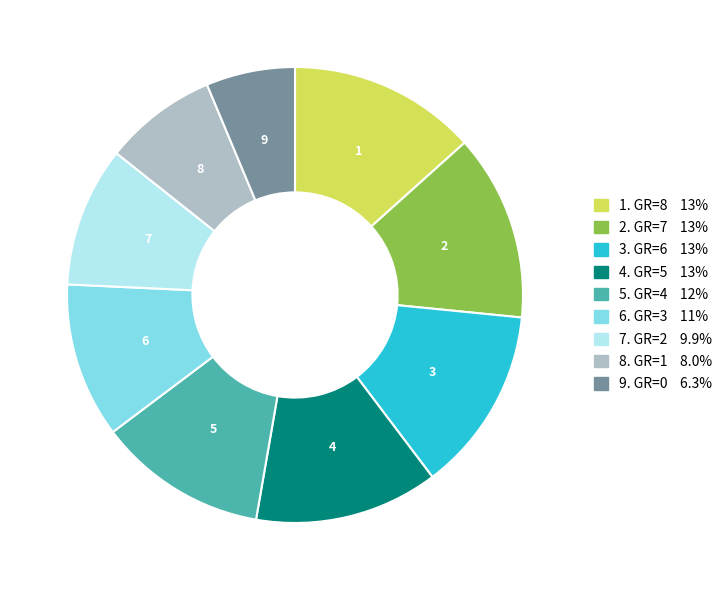

Does any single category account for the majority?

No